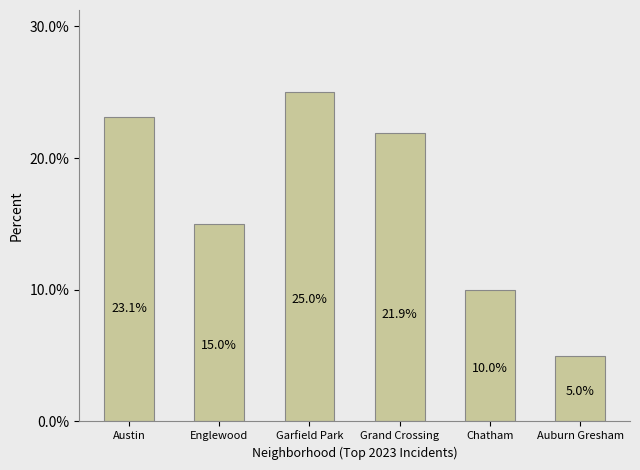

How many categories are shown in the chart?

6